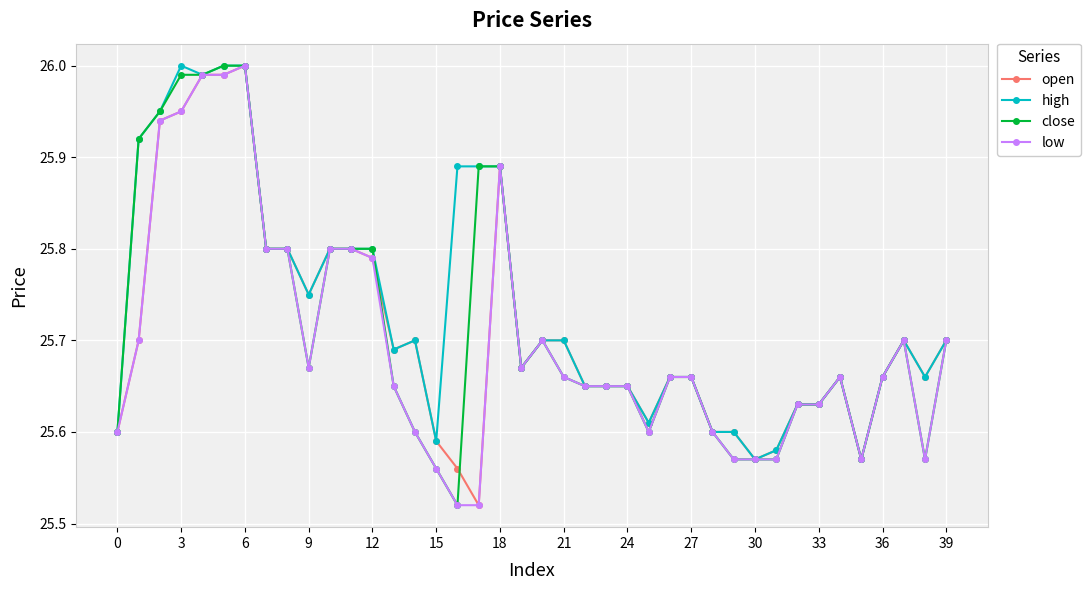

True or false: low has more than 1 interior local peaks.

True